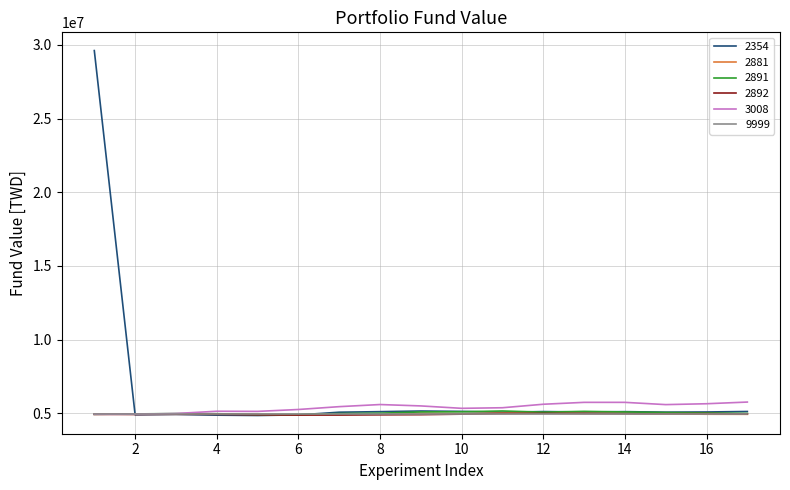

What is the minimum value for 2891?

4925001.0